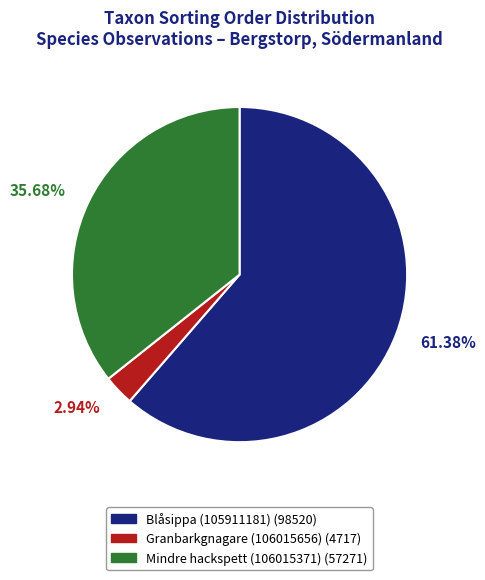

Count the number of slices in the pie.

3